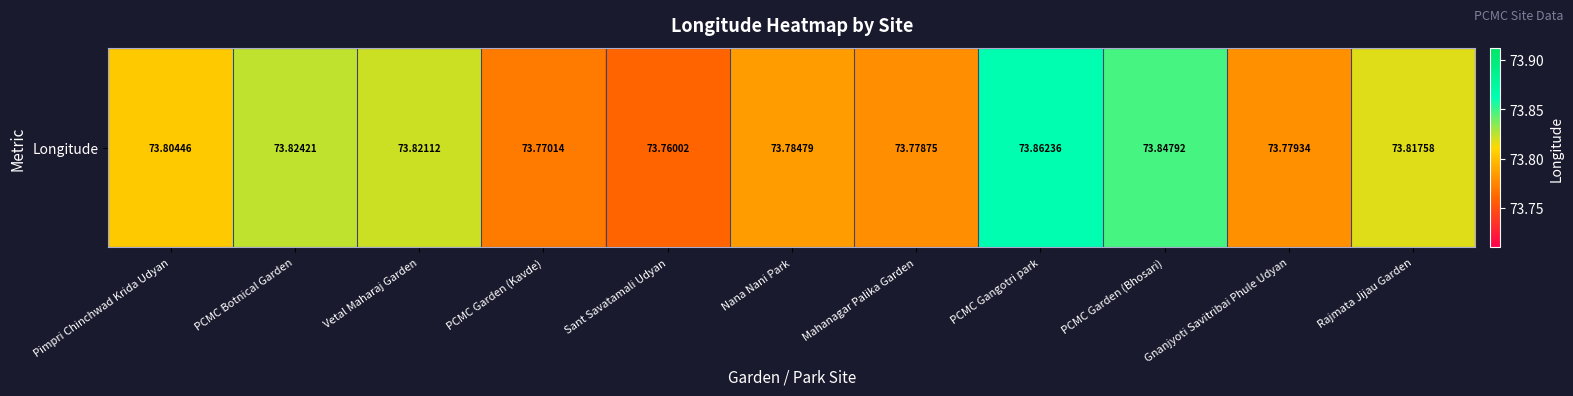

True or false: the data shows 40.4 at Rajmata Jijau Garden.

False